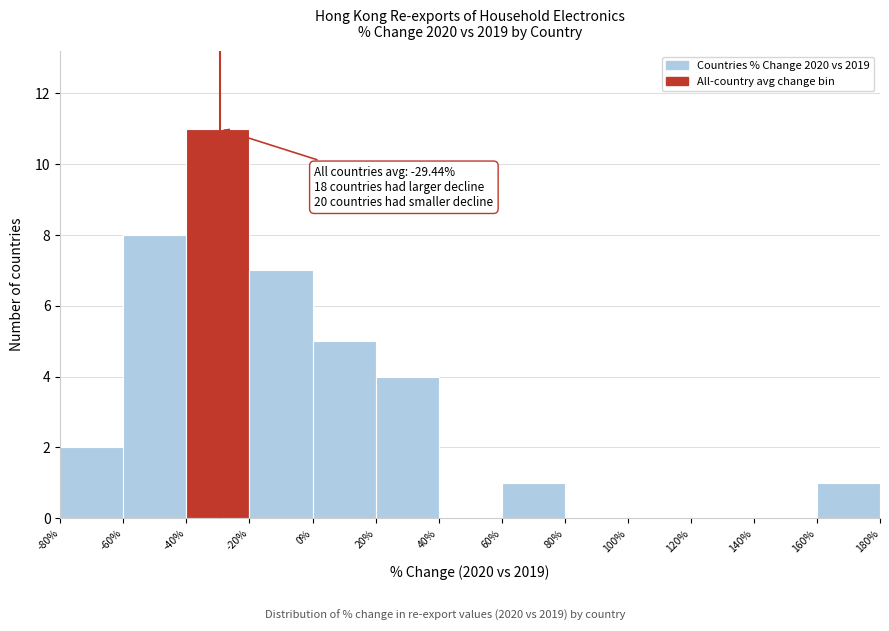

Which range on the x-axis has the tallest bar?

-40% to -20%